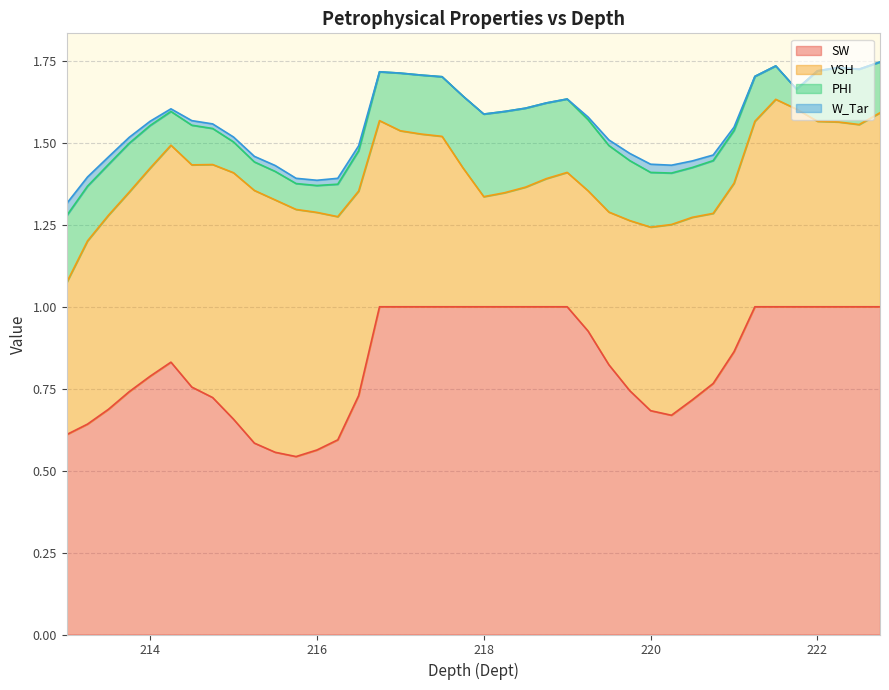

Where is W_Tar nearest to the value 0?

216.75